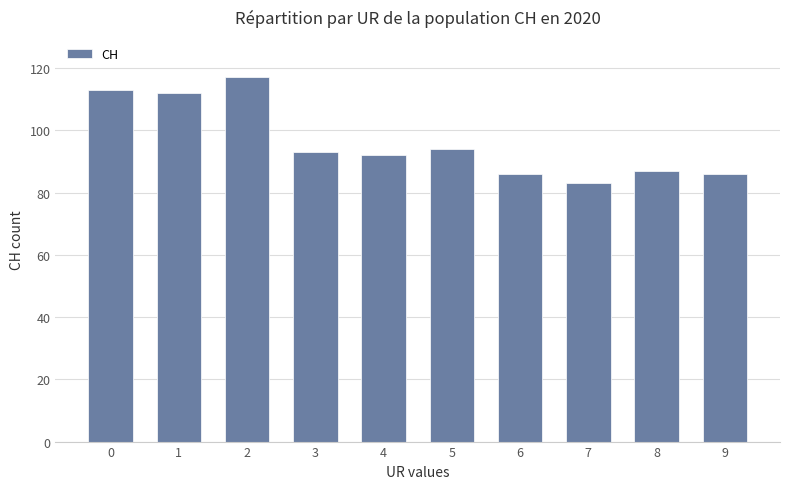

Reading left to right, extract all data points from this chart.

0=113	1=112	2=117	3=93	4=92	5=94	6=86	7=83	8=87	9=86